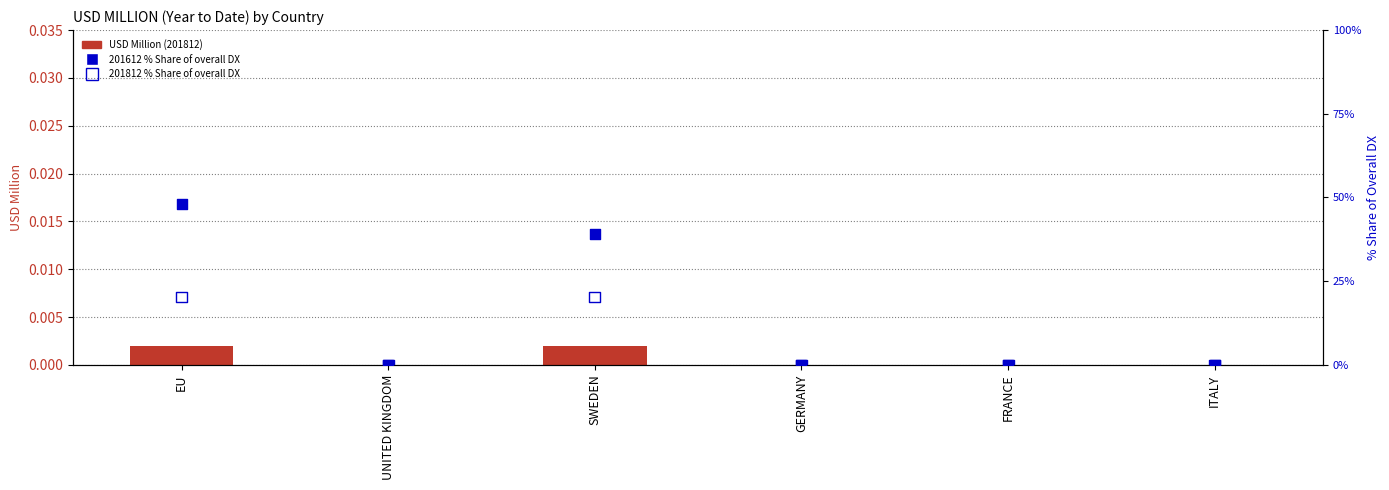

Which series contains the highest Y value?

201612_% Share